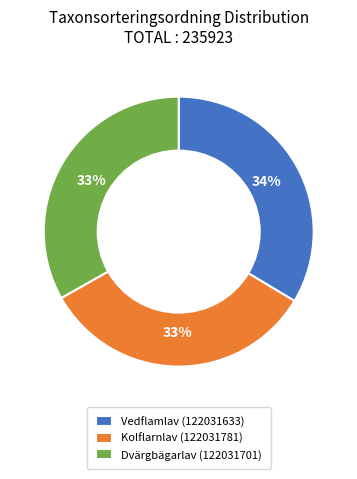

To the nearest percent, what portion does Kolflarnlav (122031781) represent?

33%